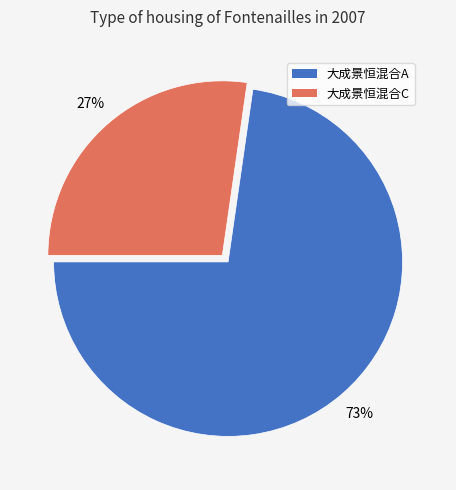

True or false: 大成景恒混合C accounts for 34% of the total.

False